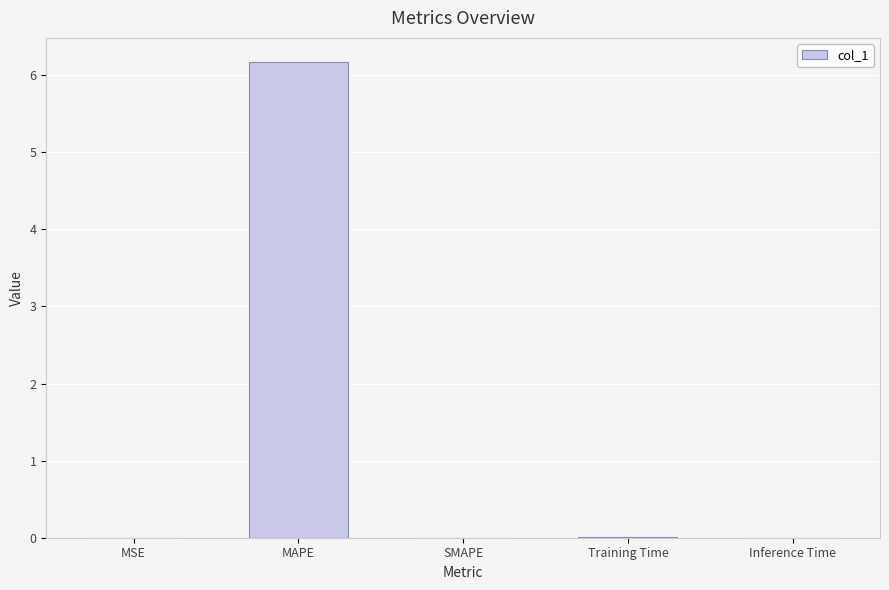

What is the sum of all values?

6.2